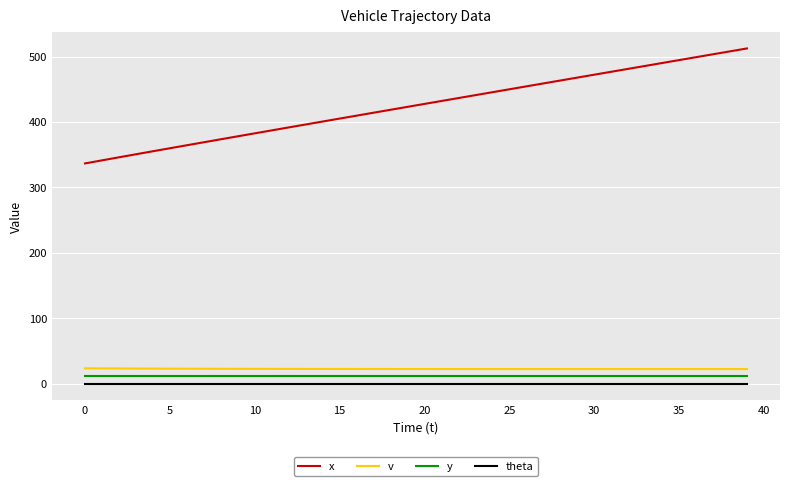

True or false: x and v intersect in this chart.

False